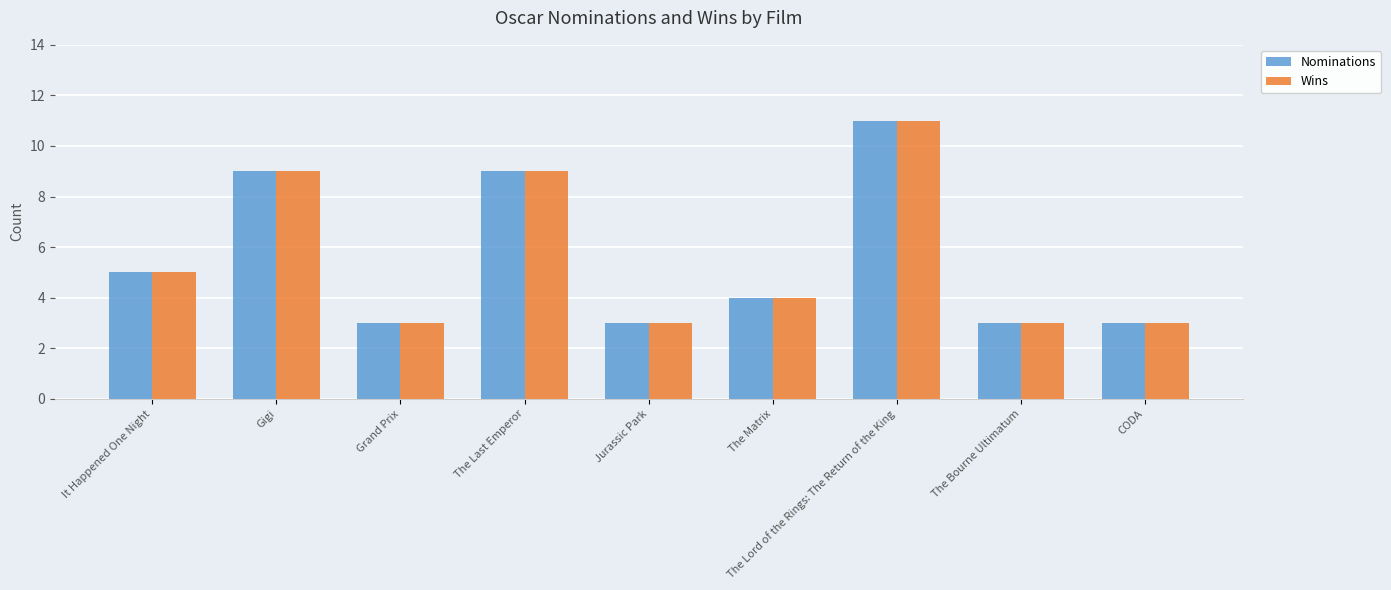

At which category is the sum across all series the highest?

The Lord of the Rings: The Return of the King